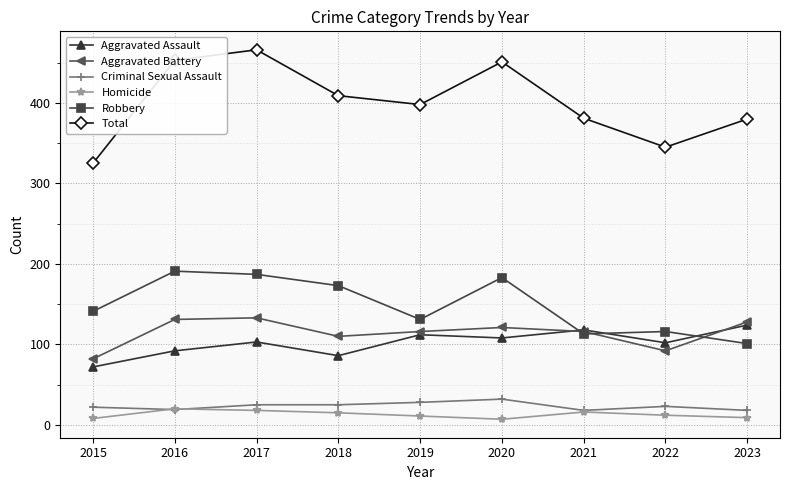

What is the approximate value of Homicide at 2020?

7